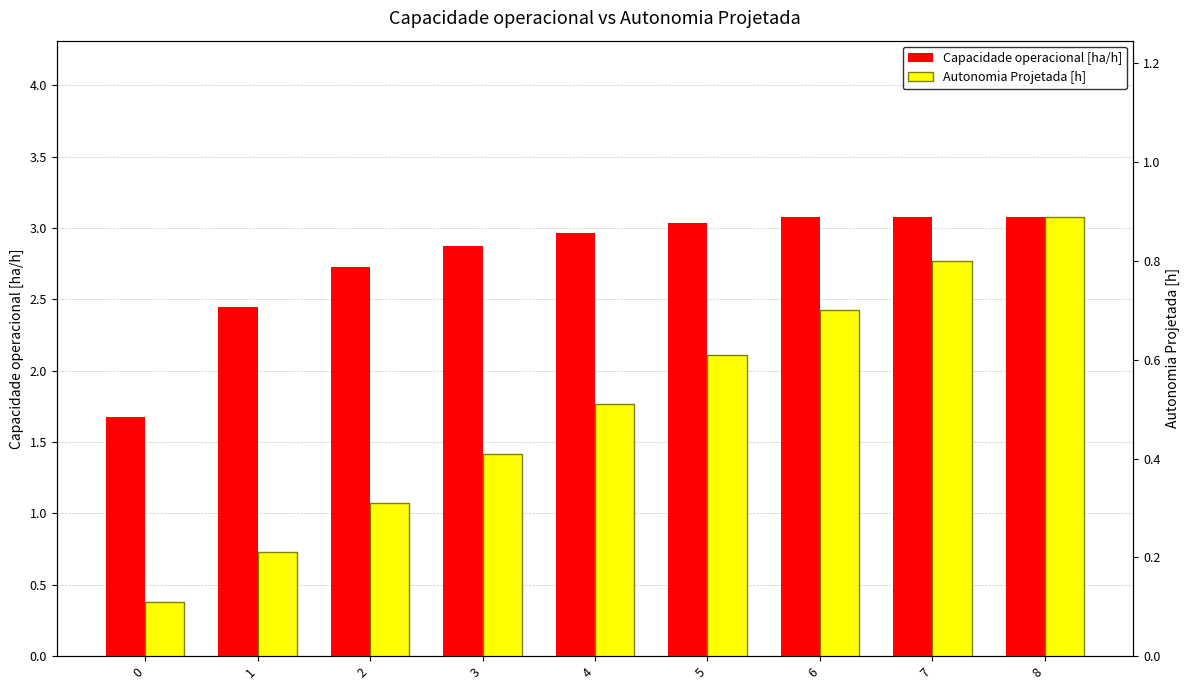

Reading left to right, extract all data points from this chart.

Capacidade operacional [ha/h]: 0=1.7	1=2.4	2=2.7	3=2.9	4=3.0	5=3.0	6=3.1	7=3.1	8=3.1
Autonomia Projetada [h]: 0=0.1	1=0.2	2=0.3	3=0.4	4=0.5	5=0.6	6=0.7	7=0.8	8=0.9